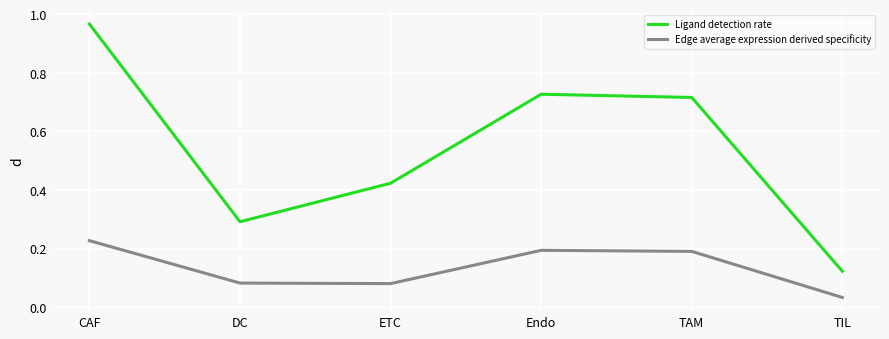

What are all the series names shown in the legend?

Ligand detection rate, Edge average expression derived specificity